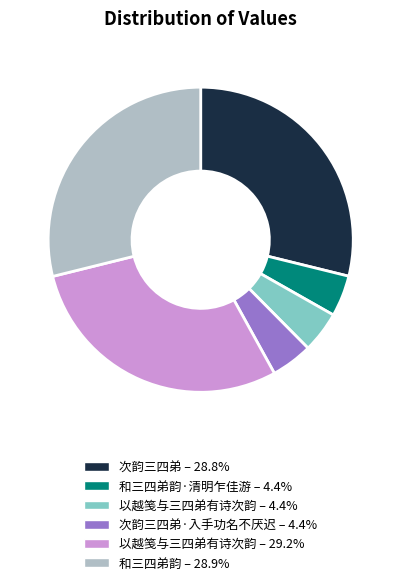

Is there any slice that represents more than half of the pie?

No